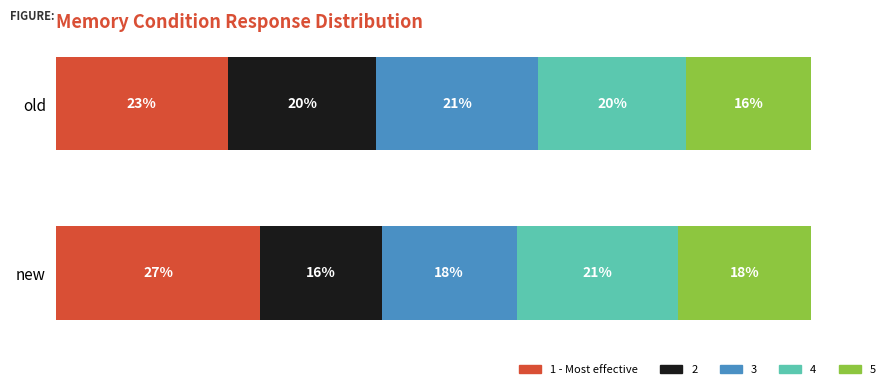

What are all the series names shown in the legend?

1 - Most effective, 2, 3, 4, 5